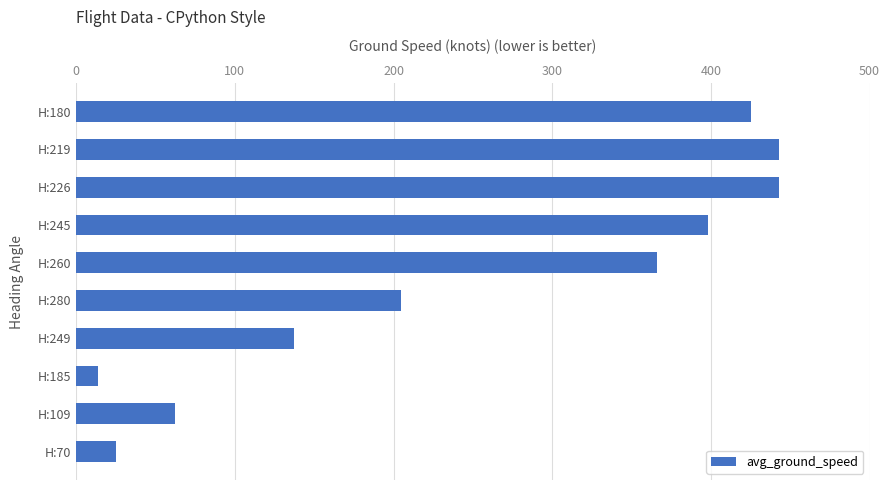

Which label corresponds to the smallest value in the chart?

H:185